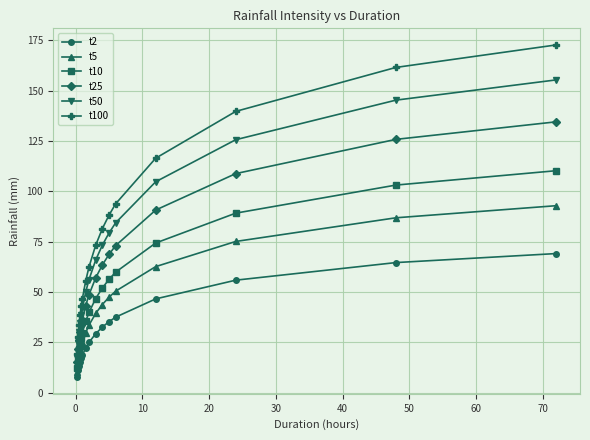

What is the minimum value shown in the chart?

7.7